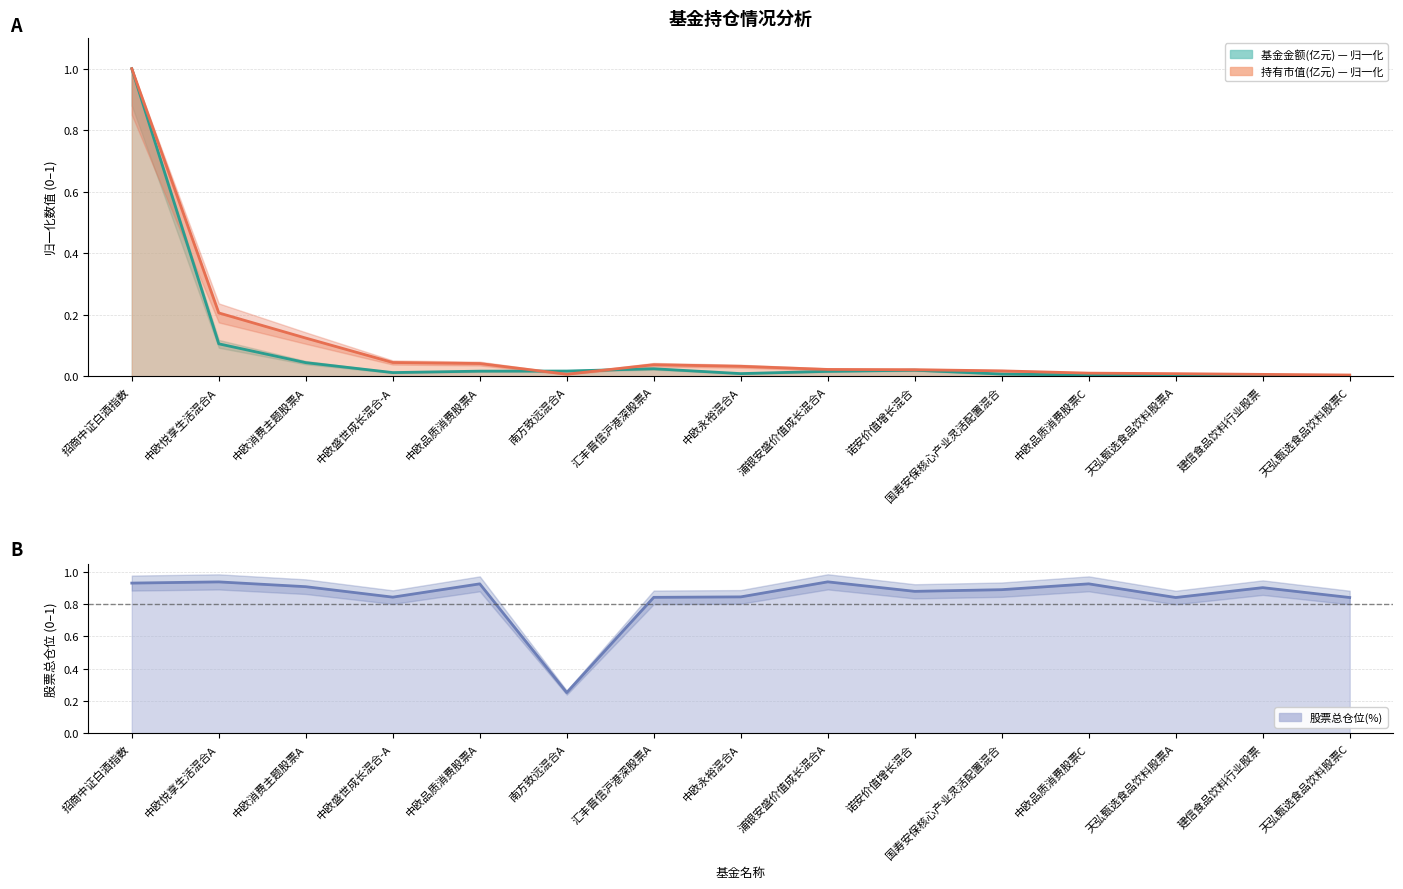

What is the difference between the maximum and minimum values in the 股票总仓位(%) series?

0.7